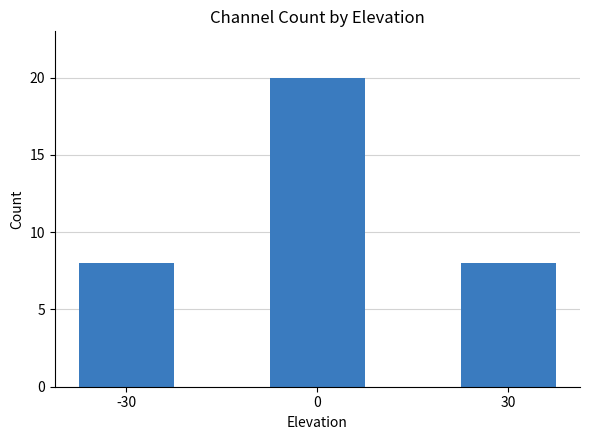

What is the change in value from -30 to 0?

+12